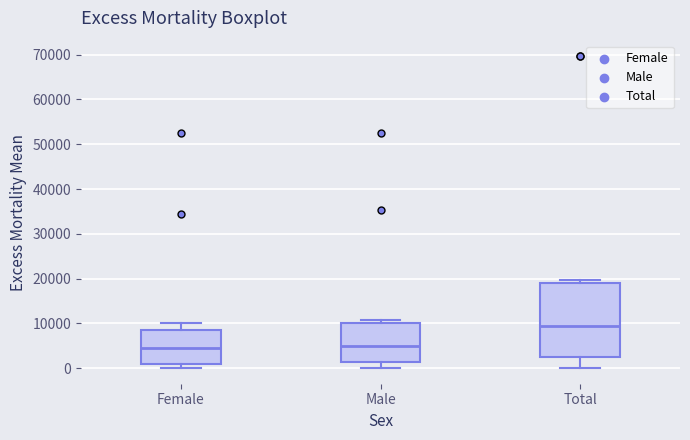

Comparing the boxes themselves (not the whiskers), which one is the tallest?

Total